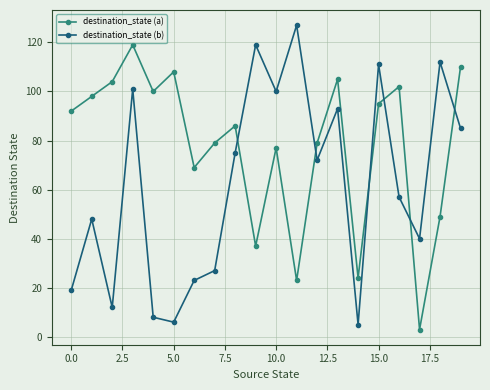

Does the chart display data point markers on the line(s)?

Yes